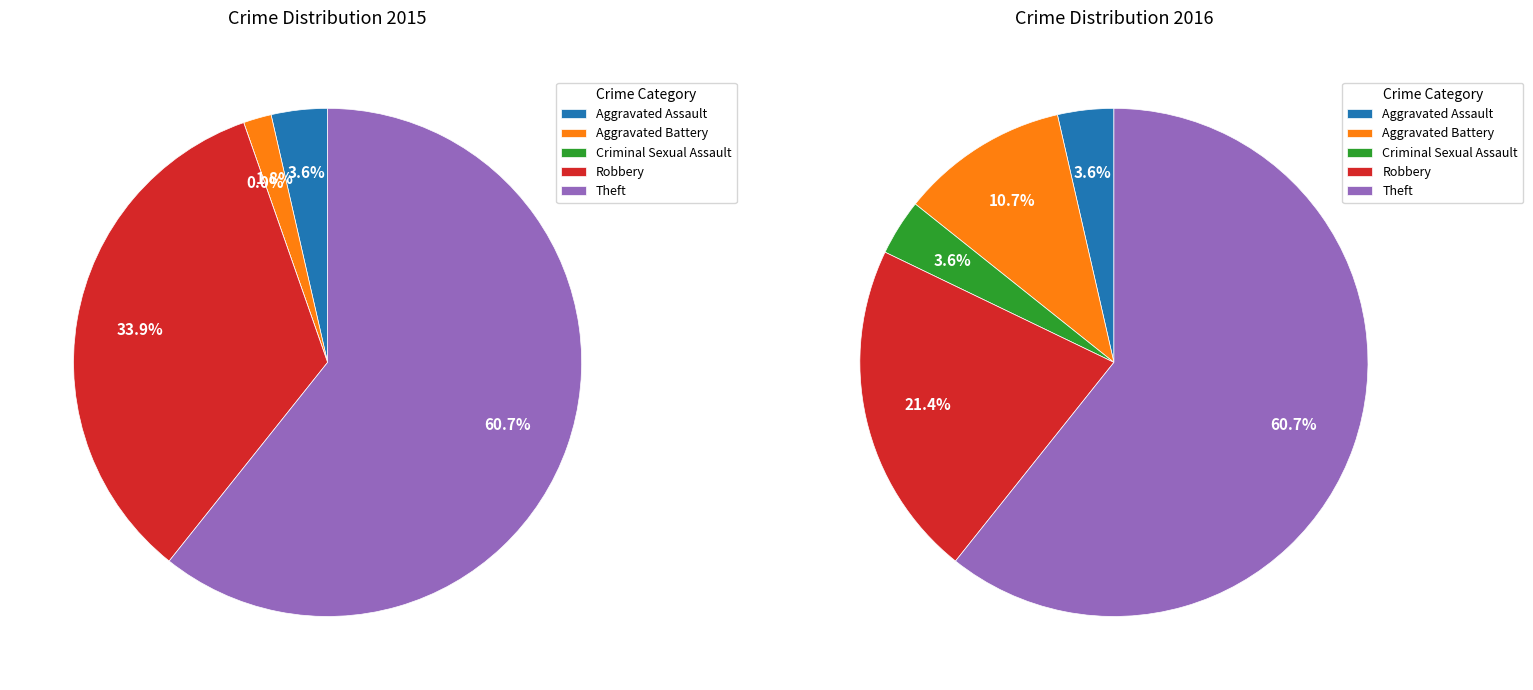

To the nearest percent, what is the average slice percentage?

20%